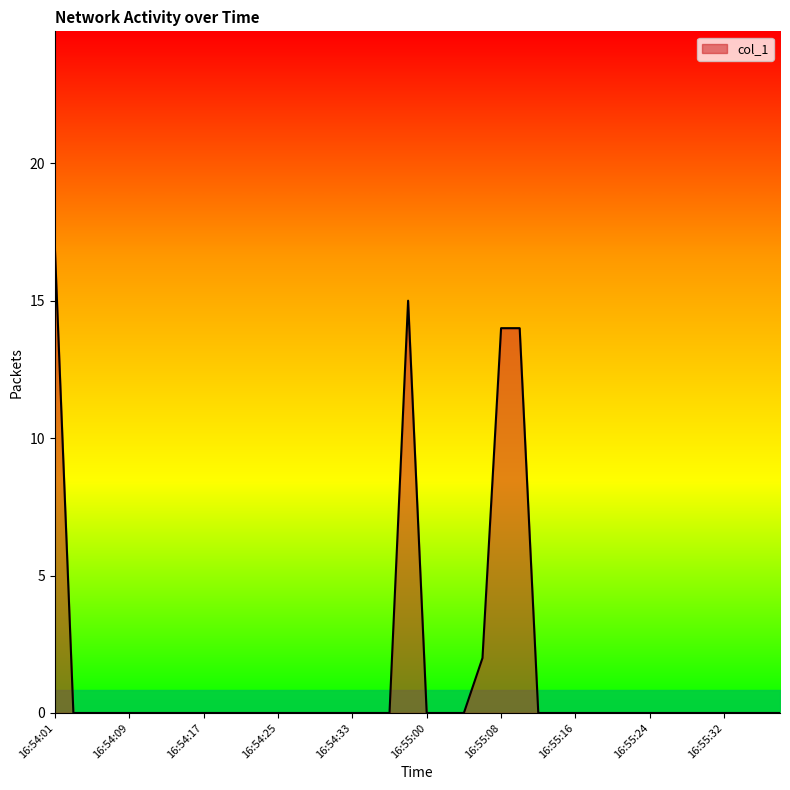

What is the maximum value shown in the chart?

17